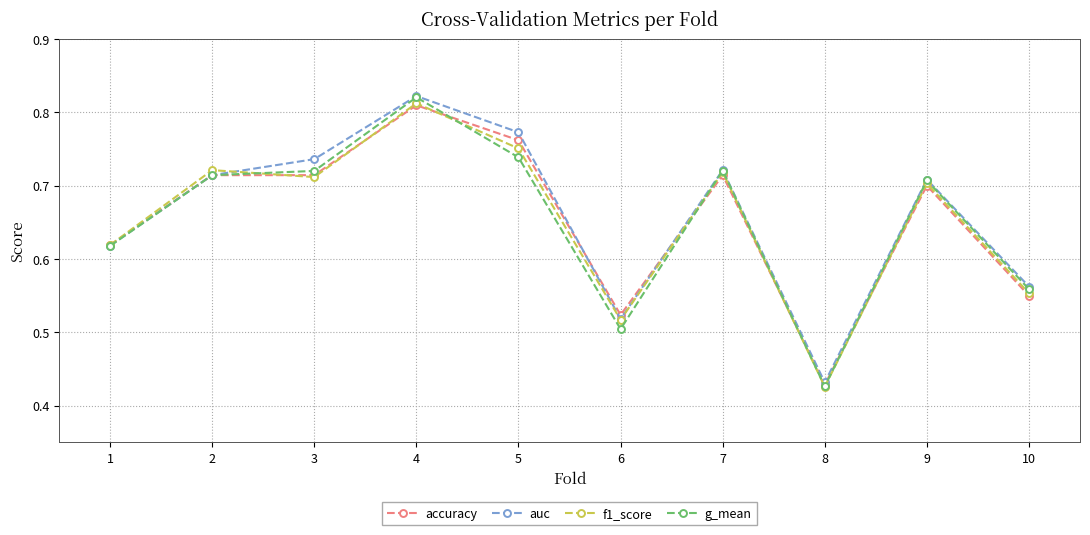

Which label corresponds to the smallest value in the chart?

8